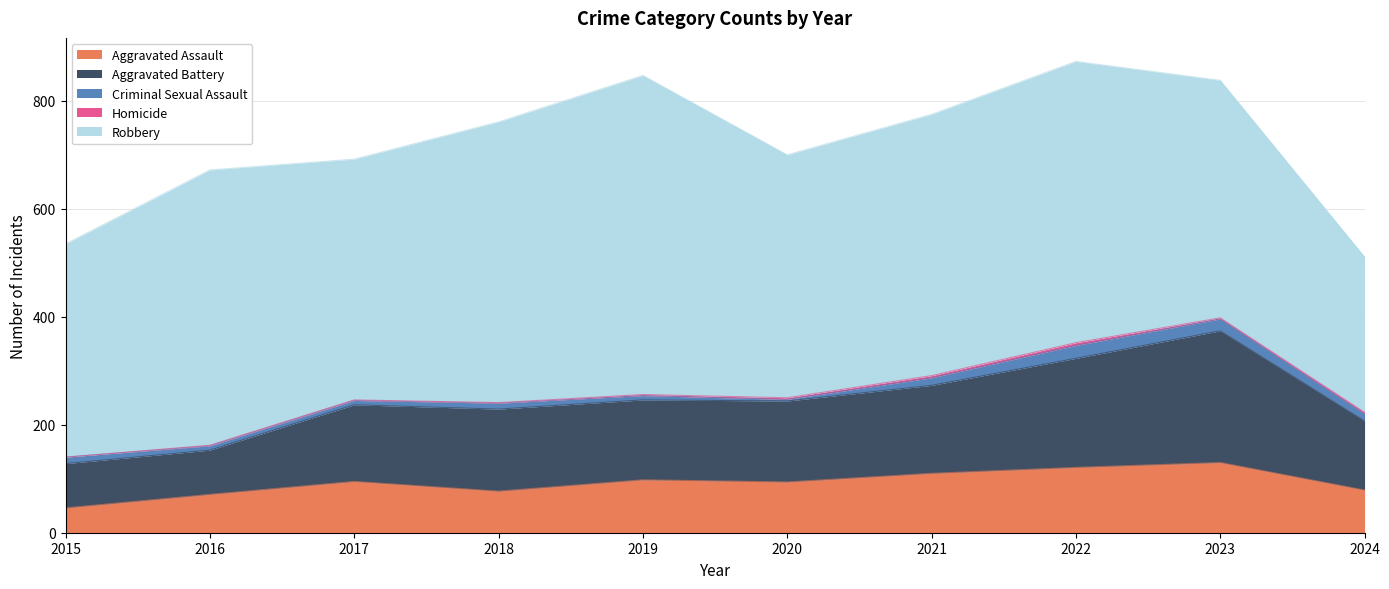

True or false: Aggravated Battery and Homicide cross at least once.

False